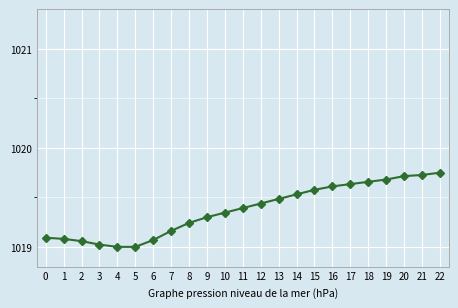

Does the chart display data point markers on the line(s)?

Yes